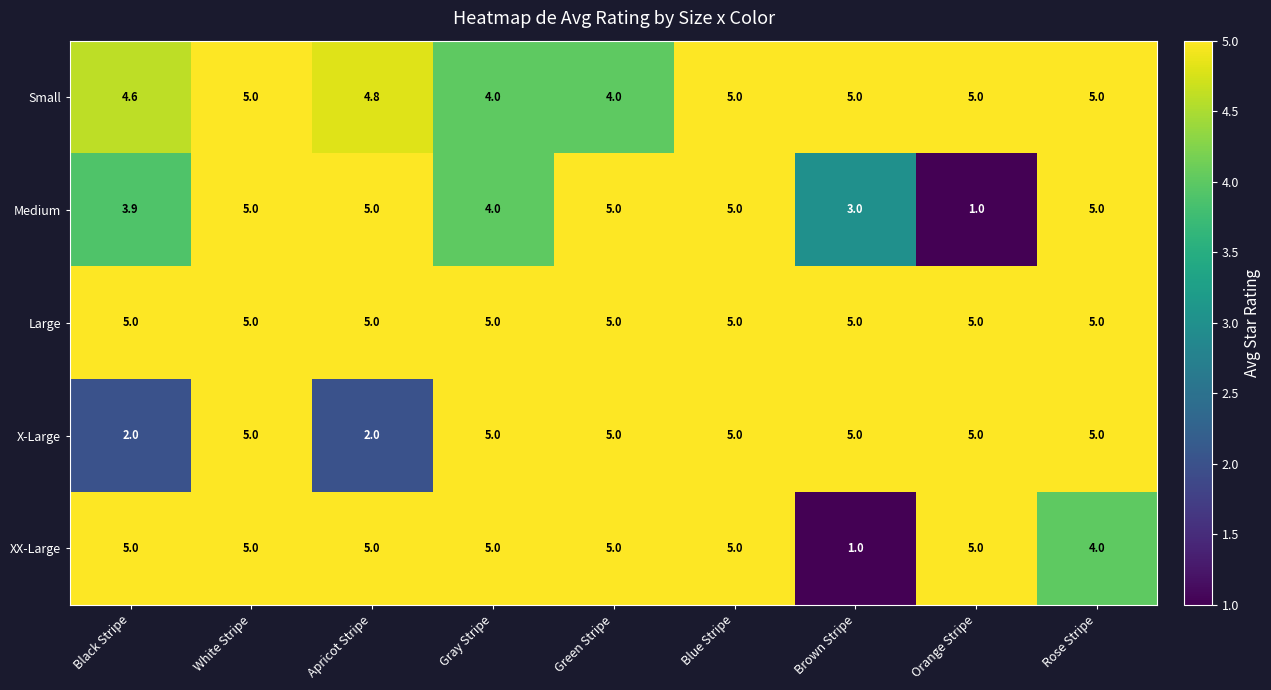

What is the total value across all series at Apricot Stripe?

21.8